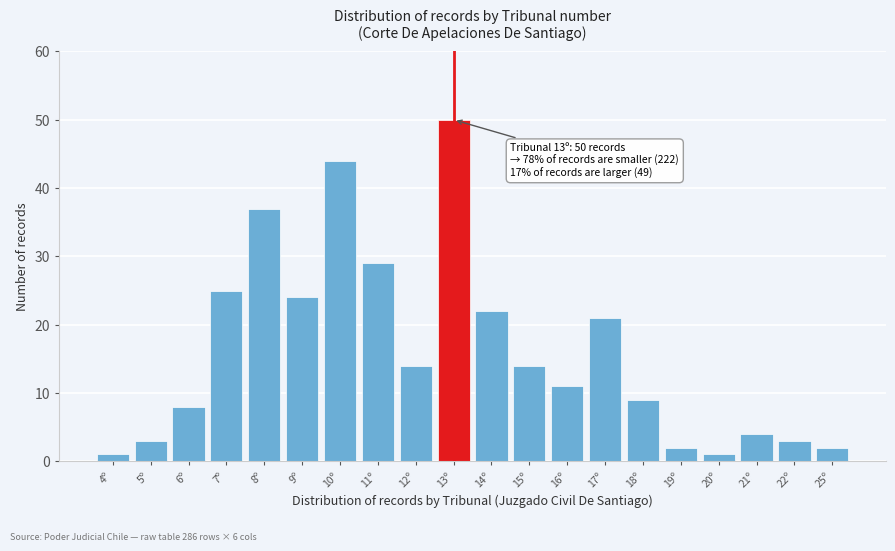

Reading left to right, extract all data points from this chart.

4º=1	5º=3	6º=8	7º=25	8º=37	9º=24	10º=44	11º=29	12º=14	13º=50	14º=22	15º=14	16º=11	17º=21	18º=9	19º=2	20º=1	21º=4	22º=3	25º=2